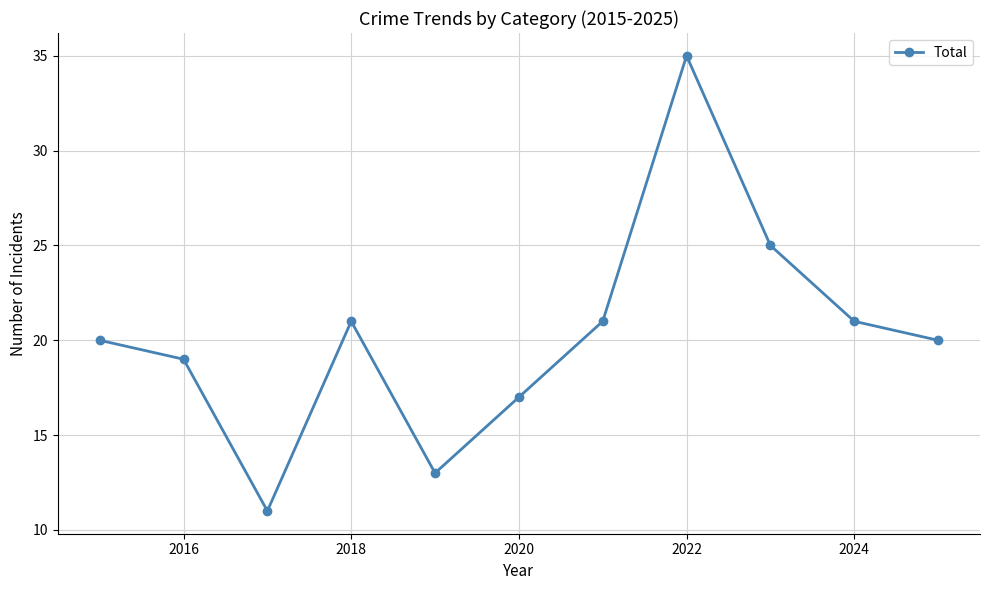

What is the value of the 3rd point from the left?

11